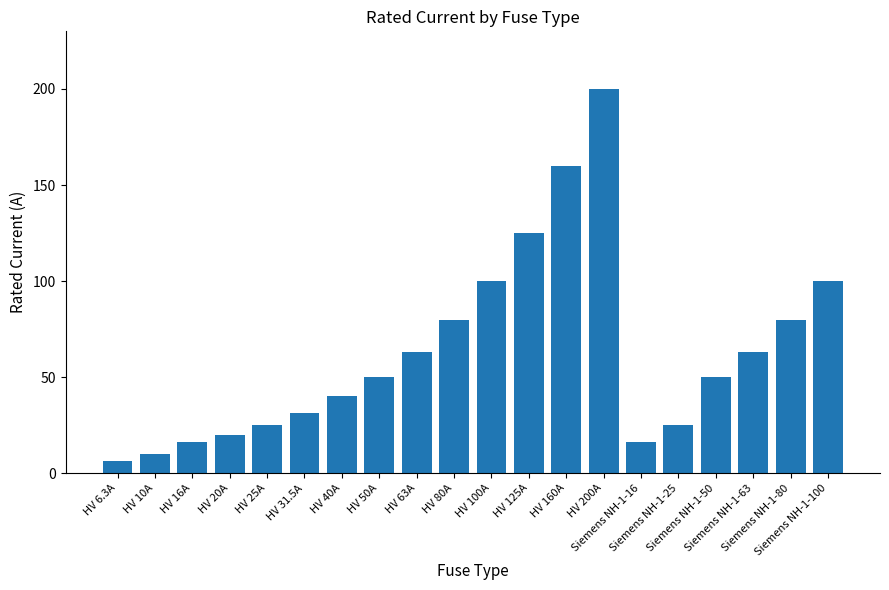

What is the difference between the values at HV 125A and Siemens NH-1-63?

62.0